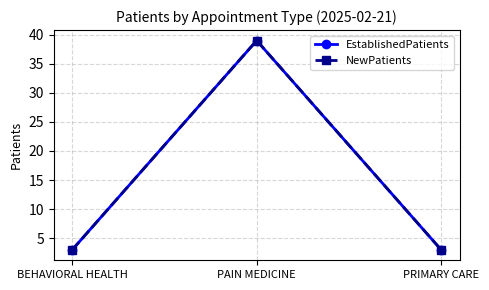

Is this an area chart (filled region under the line)?

No